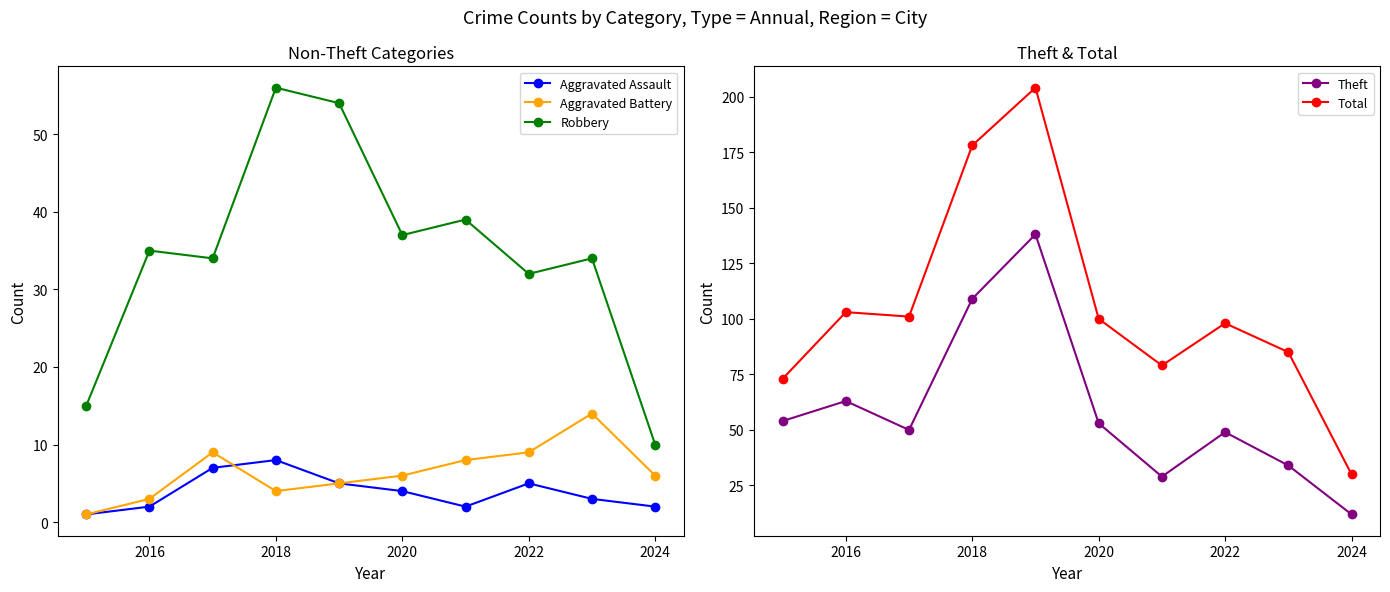

How many lines are shown in the chart?

5